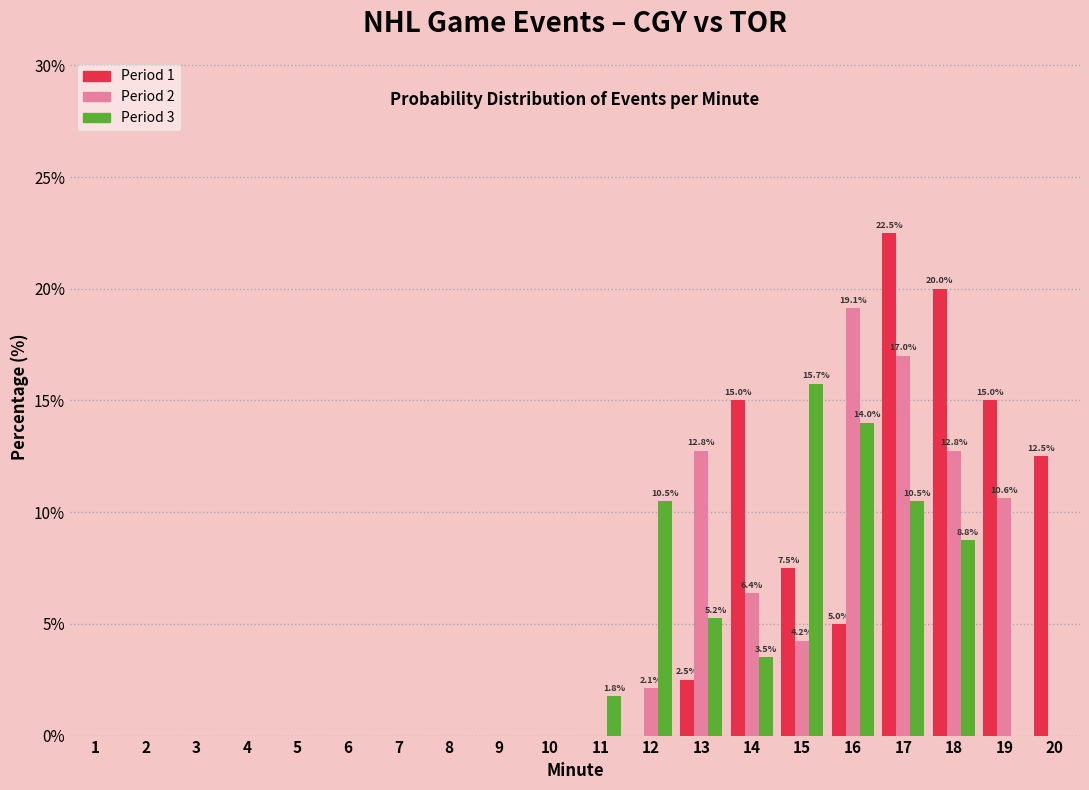

What is the sum of all Period 2 values?

85.0